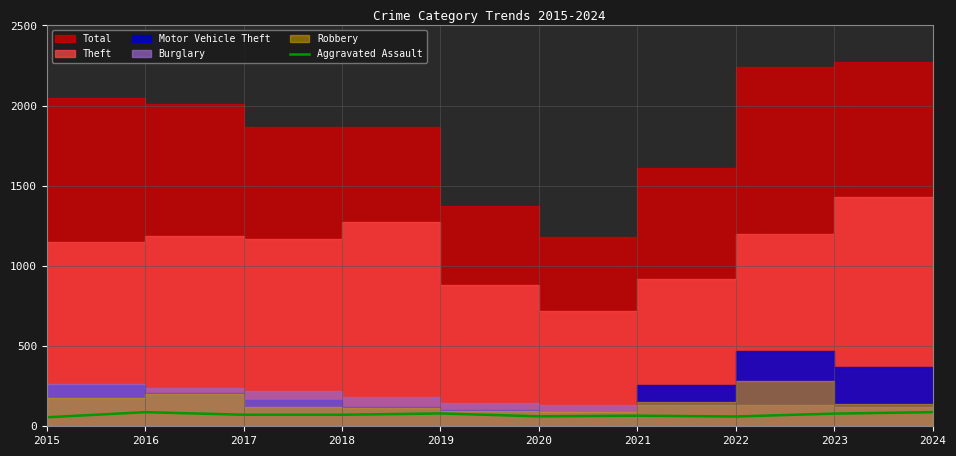

At which label does the data first exceed 72?

2016